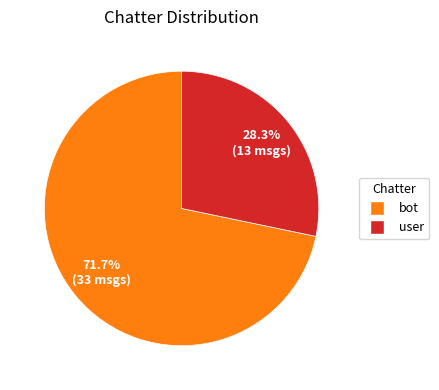

Rank the categories by value from lowest to highest.

user, bot